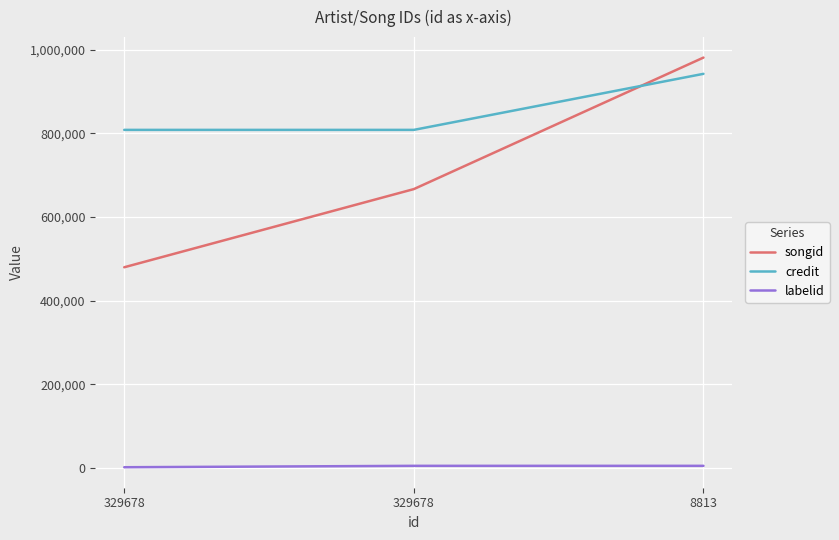

Is this an area chart (filled region under the line)?

No